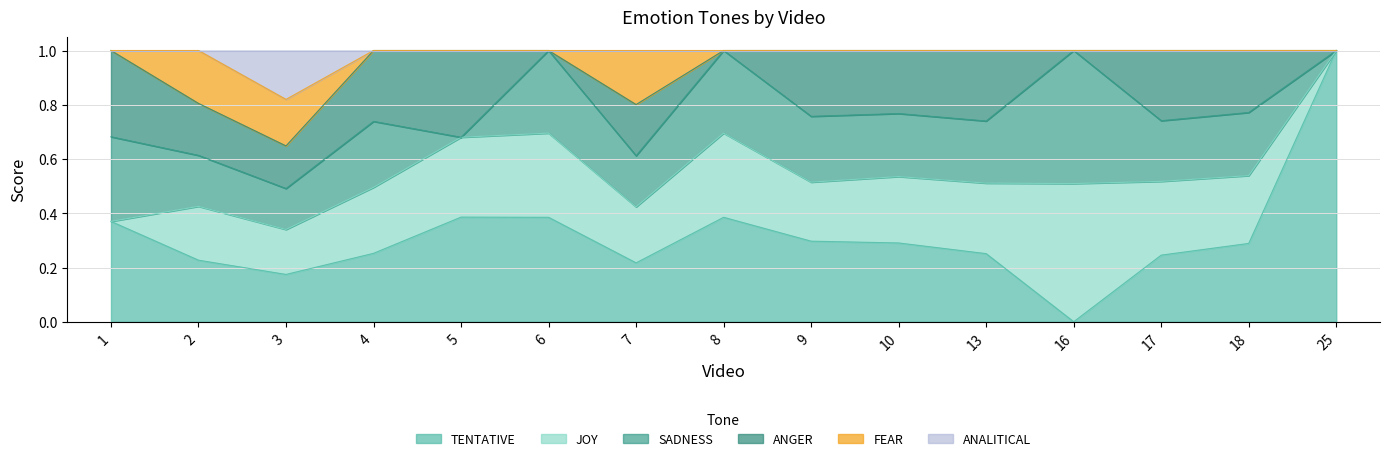

Is it true that FEAR equals 0.0 at 16?

True